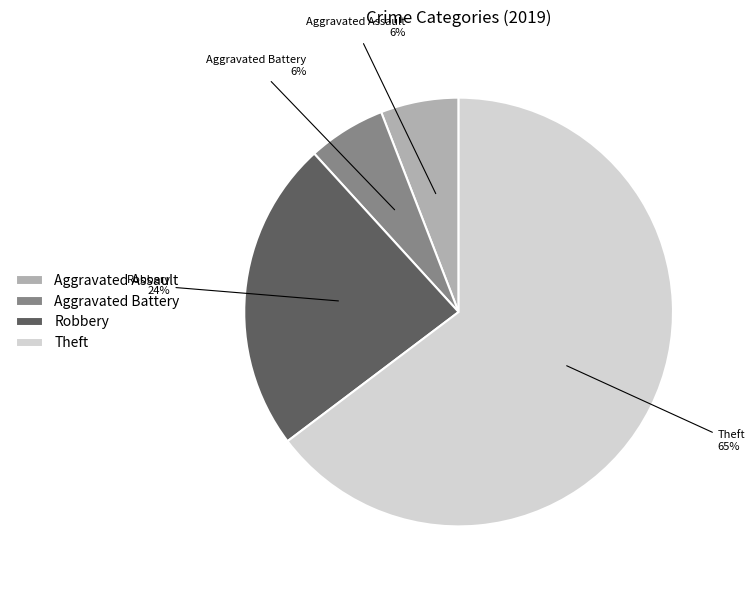

Is the sum of Aggravated Battery and Aggravated Assault greater than half?

No